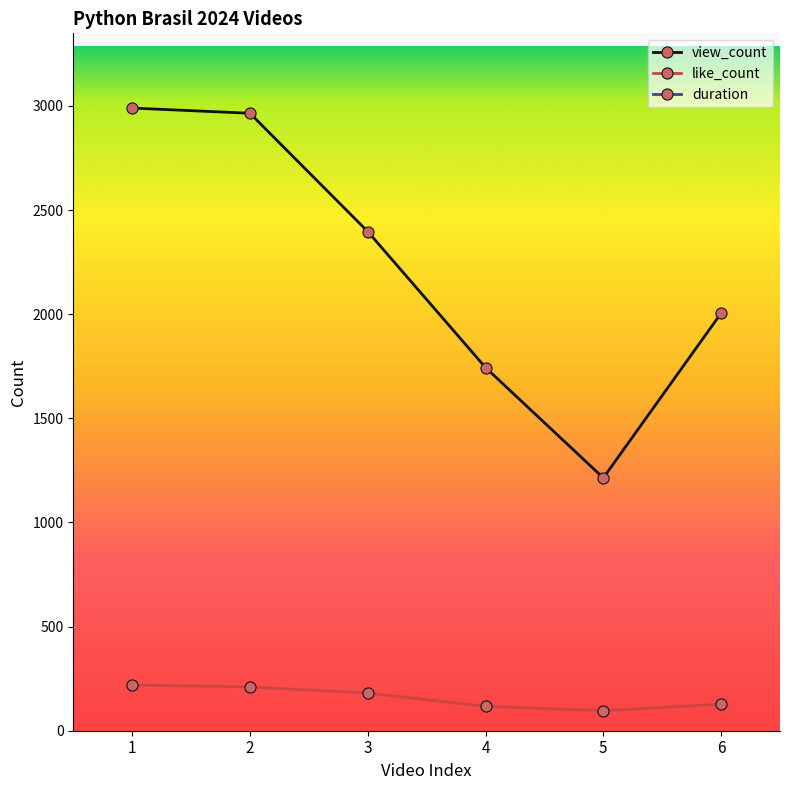

Which series has the largest total across all categories?

duration